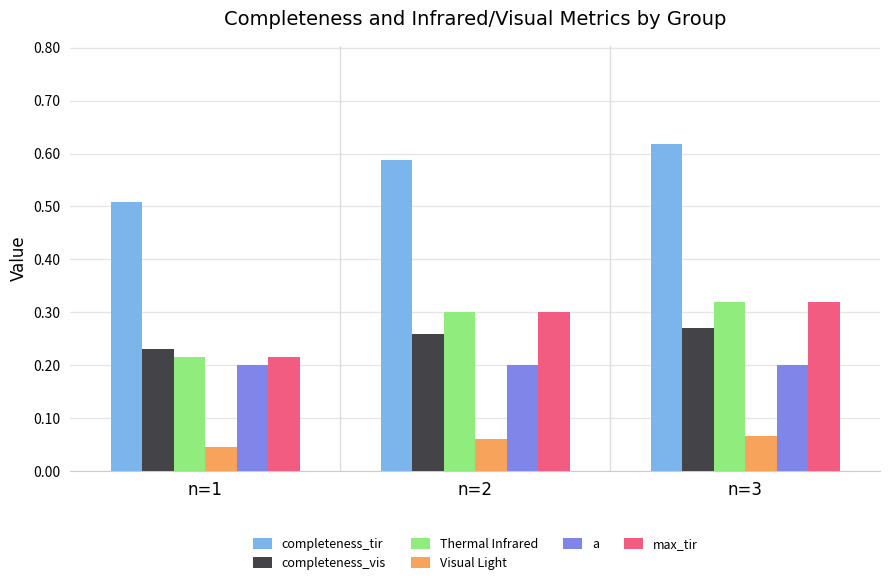

Which category has the highest value across all series?

n=3